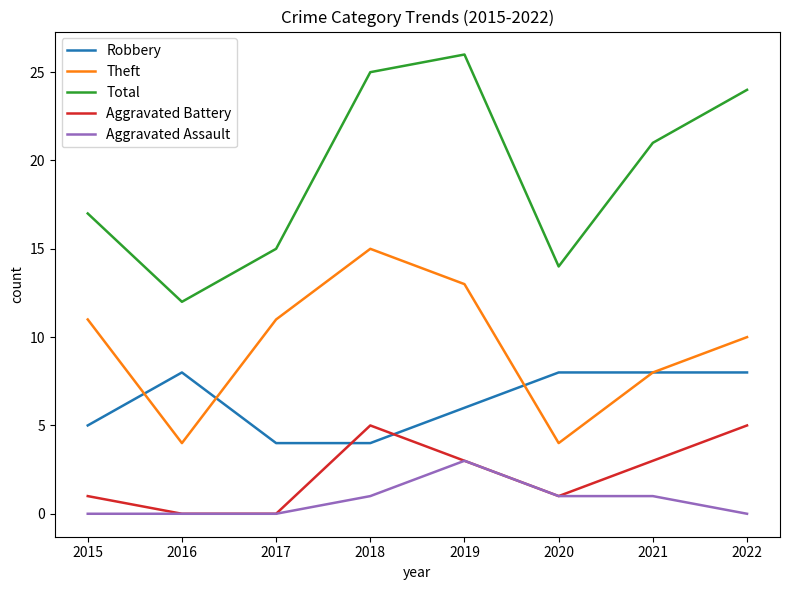

Between 2016 and 2022, which series saw the biggest shift?

Total